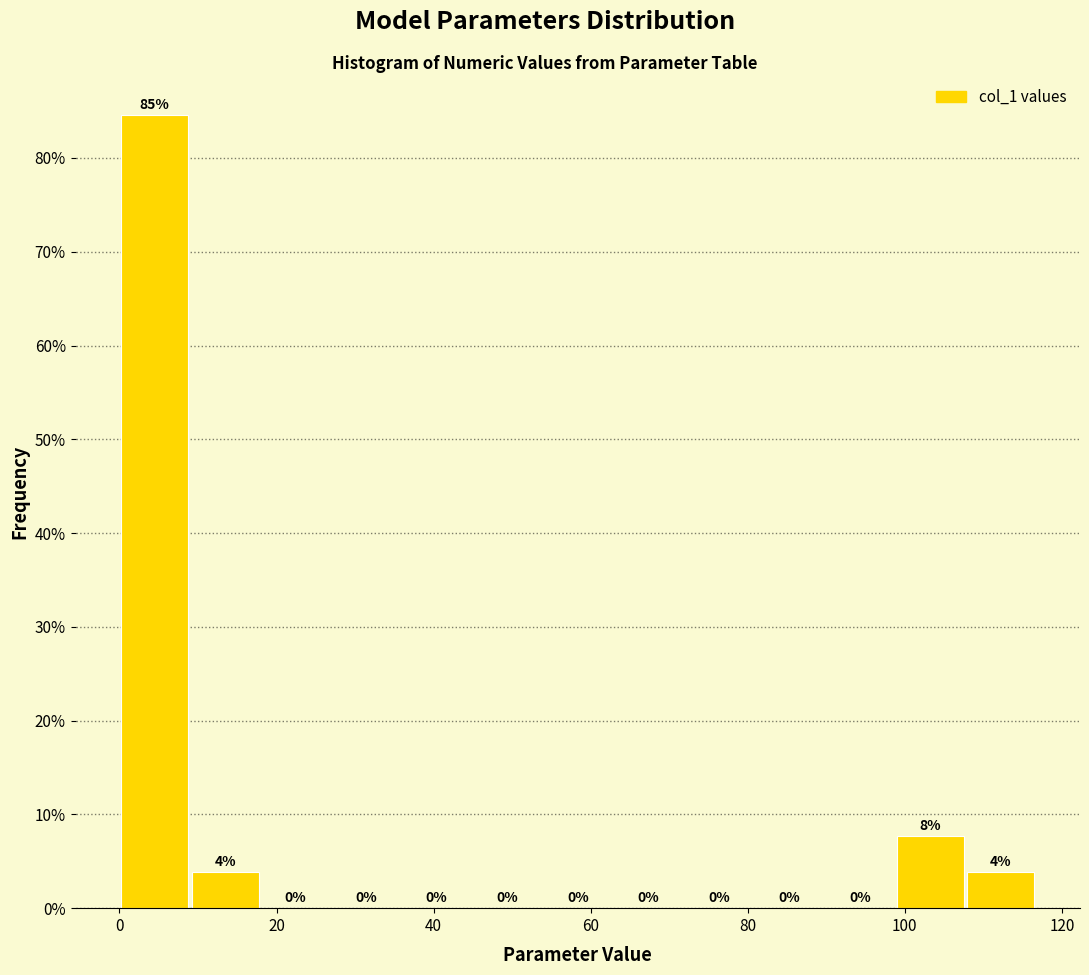

Which range on the x-axis has the tallest bar?

0 to 8